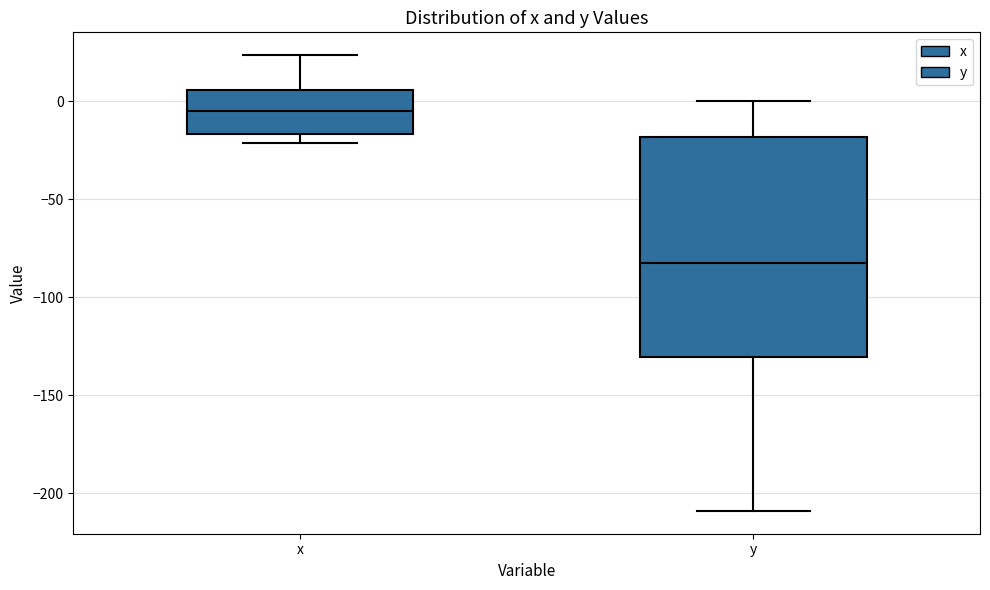

Which box's median line is the highest?

x